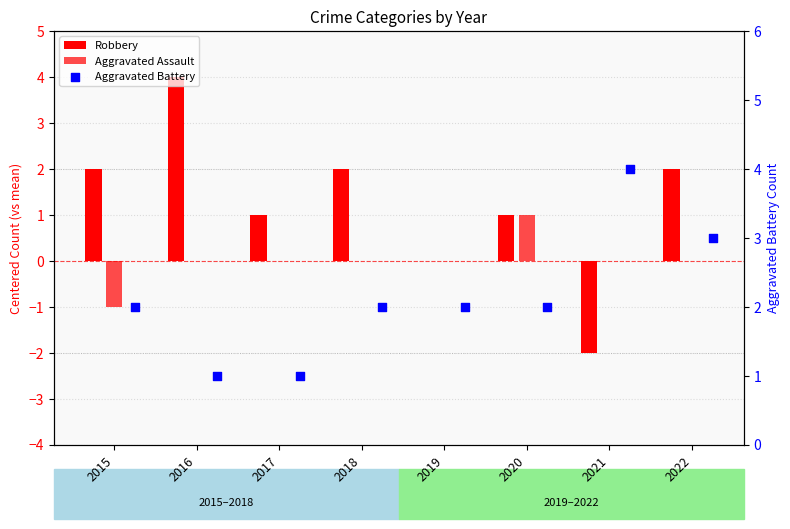

Which series contains the lowest Y value?

Robbery